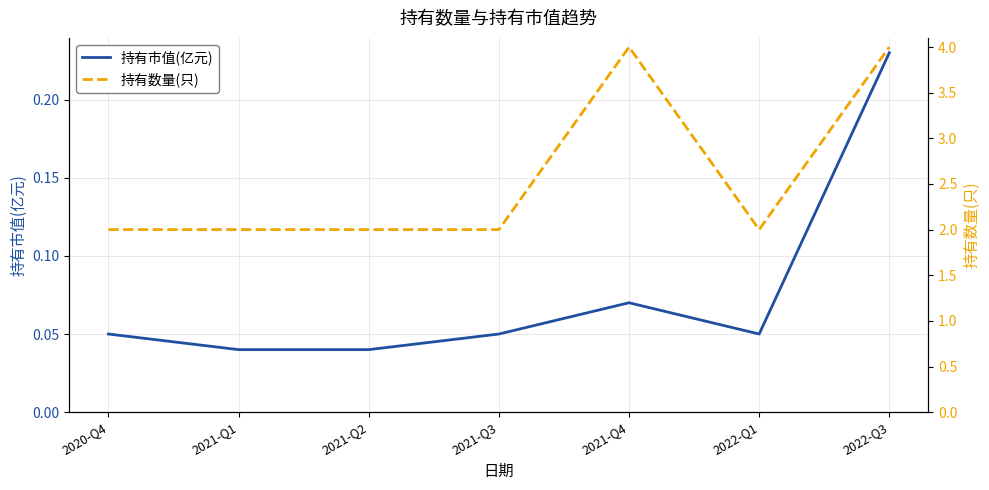

List the series in order of their peak value, lowest first.

持有市值(亿元), 持有数量(只)